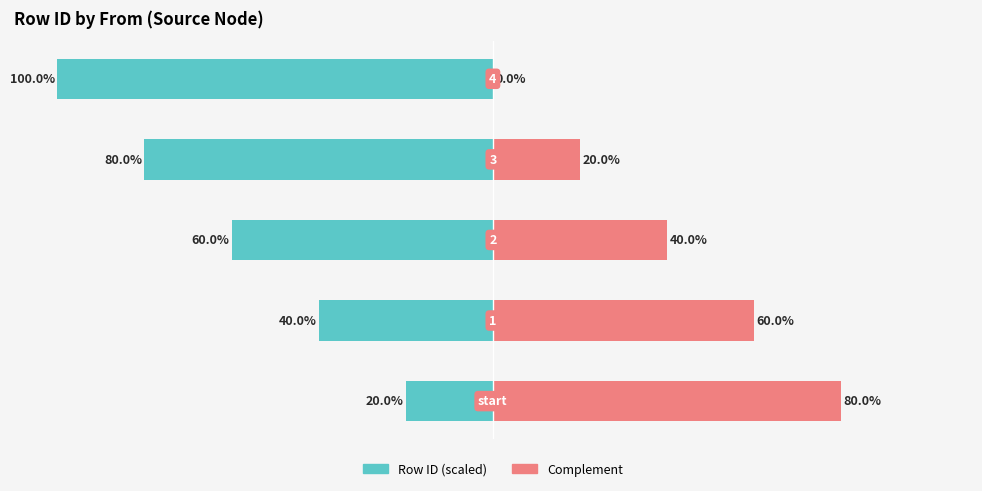

What are all the series names shown in the legend?

Row ID (scaled), Complement